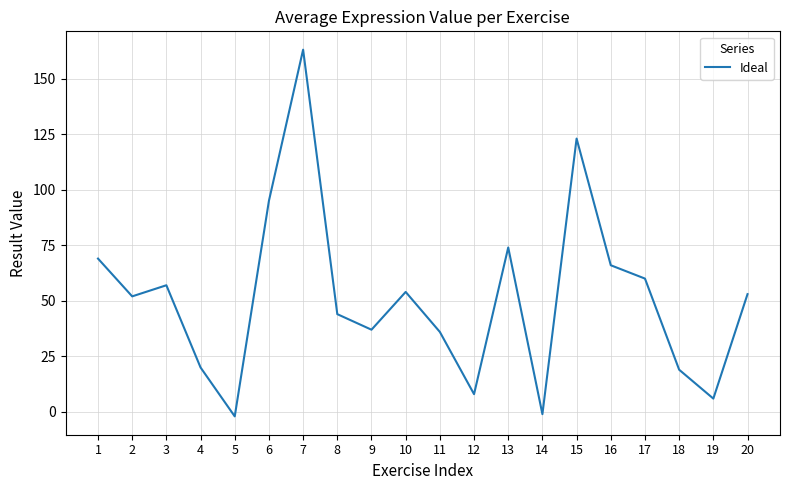

How many lines are shown in the chart?

1